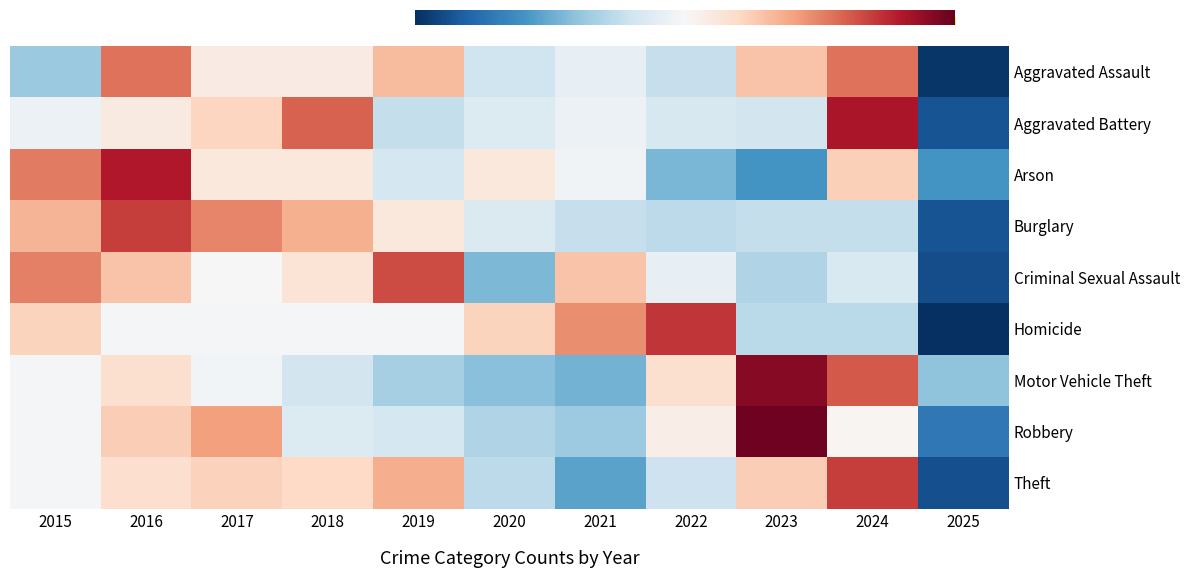

What is the difference between the Arson values at 2016 and 2024?

1.3